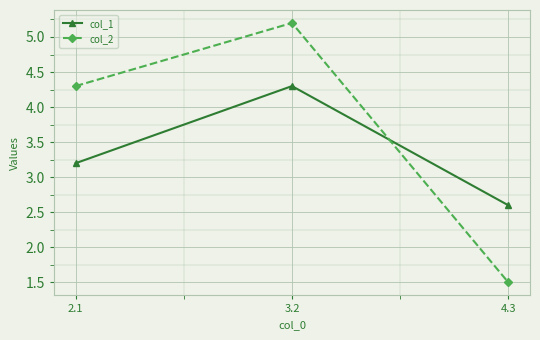

What is the average value of the col_2 series?

3.7